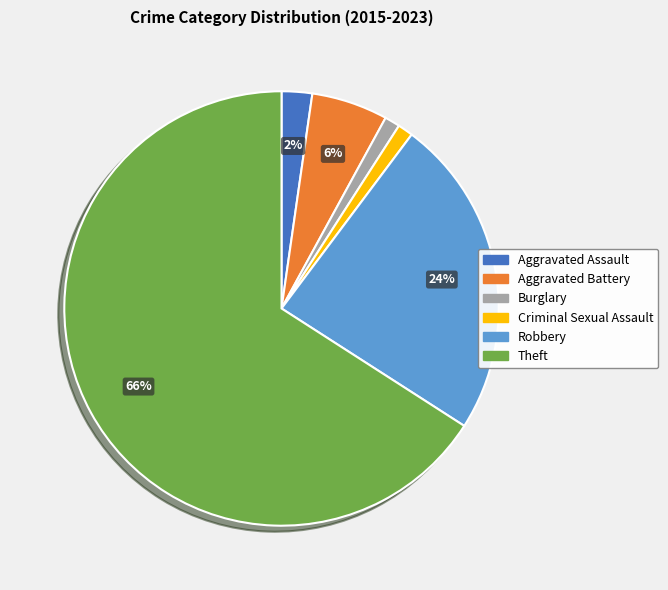

How many segments does this pie chart have?

6